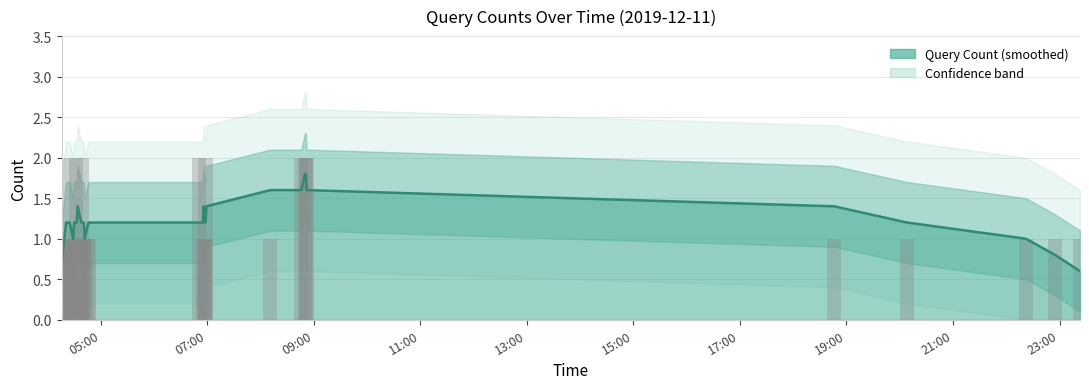

How many data points are above 1?

9